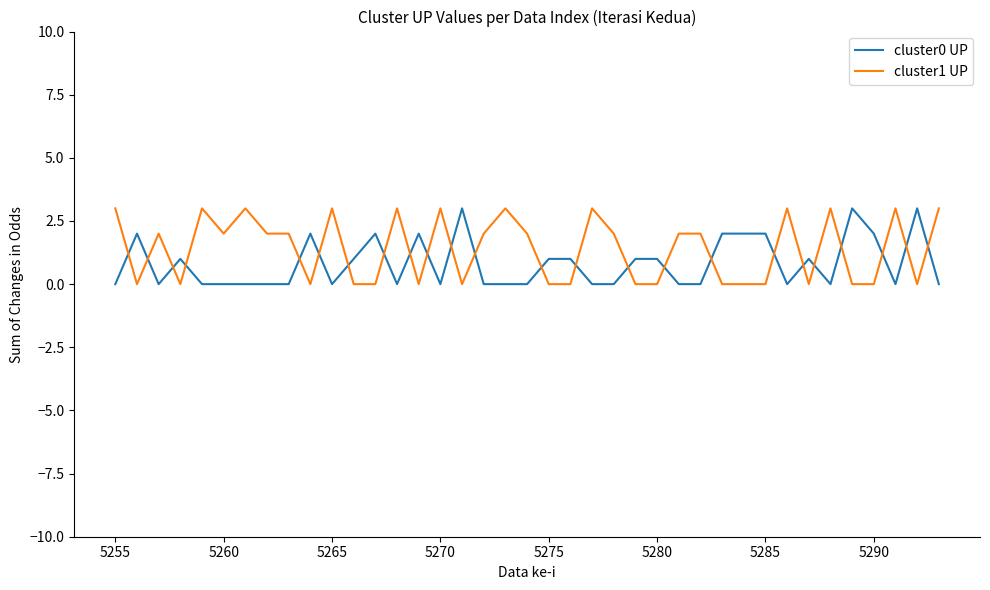

Which series has the largest total across all categories?

cluster1 UP